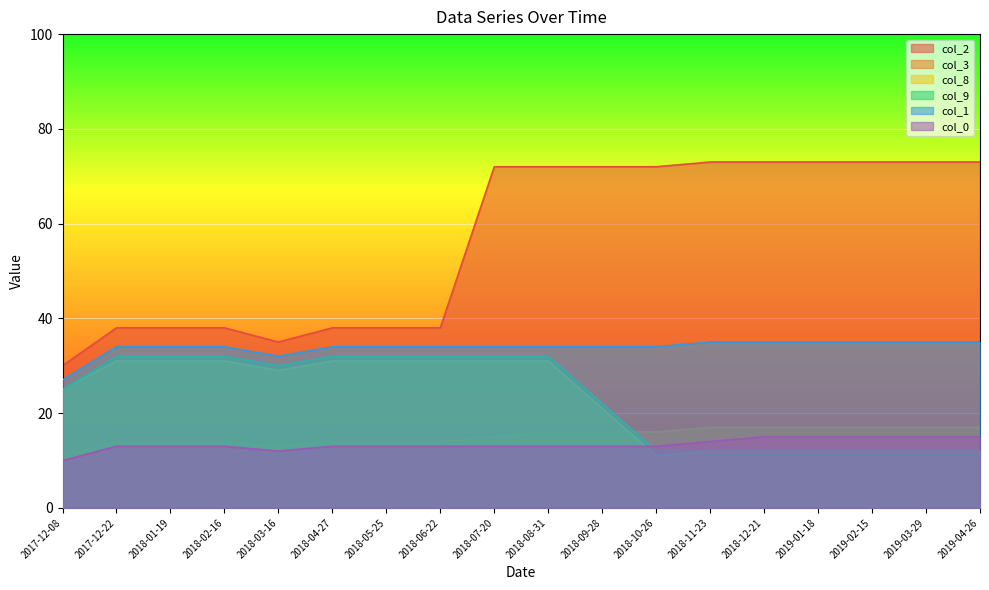

How many lines are shown in the chart?

6